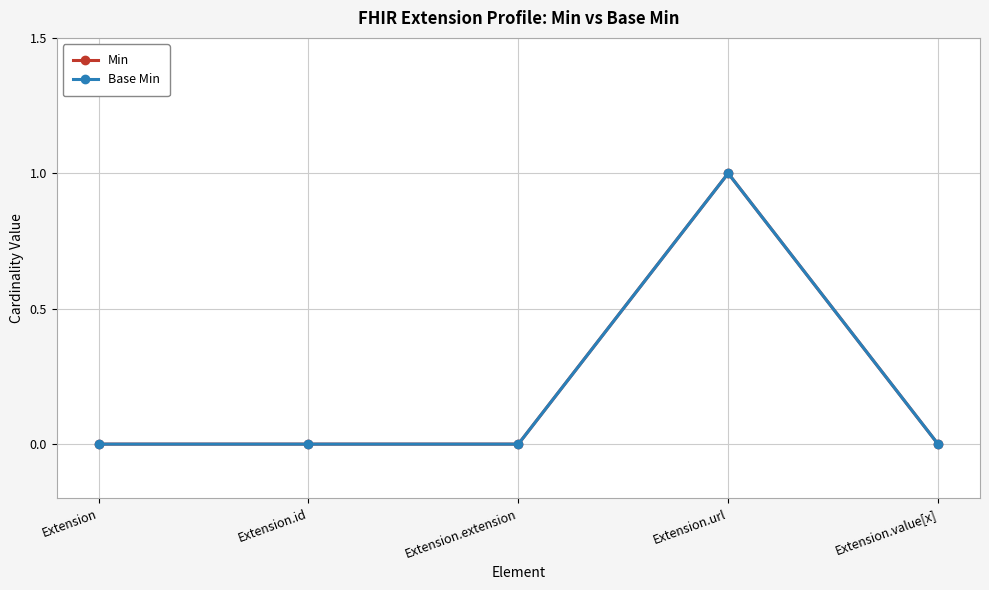

In Min, how many points are higher than both neighbors (excluding endpoints)?

1